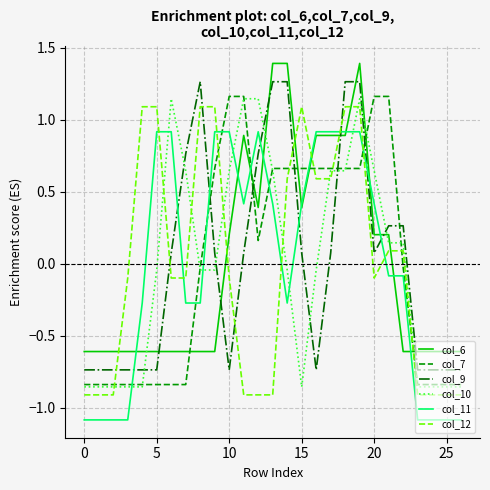

After their last crossing, which series has the higher values: col_11 or col_10?

col_10